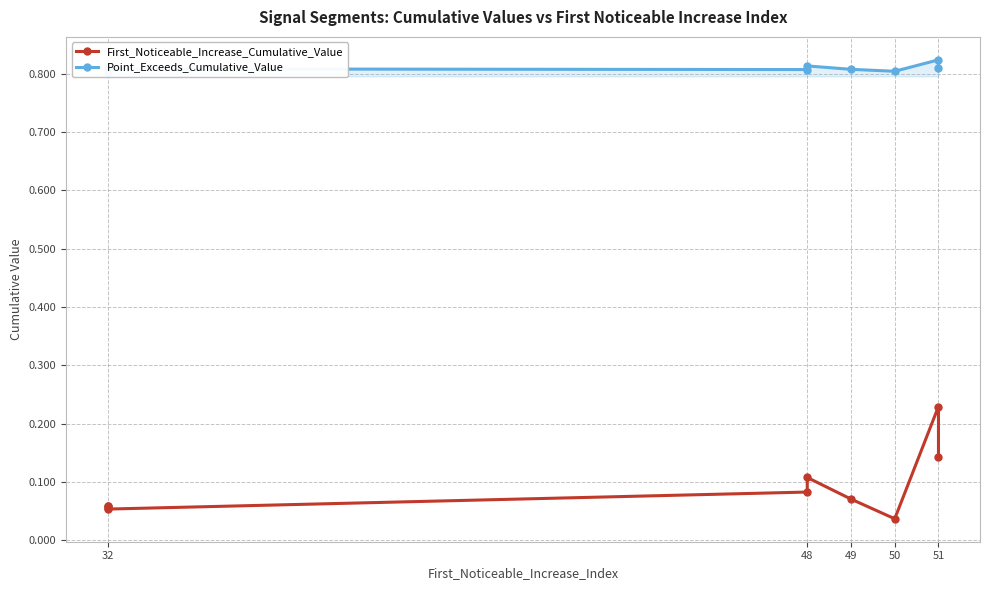

The First_Noticeable_Increase_Cumulative_Value series shows 0.1 at 32. True or false?

True